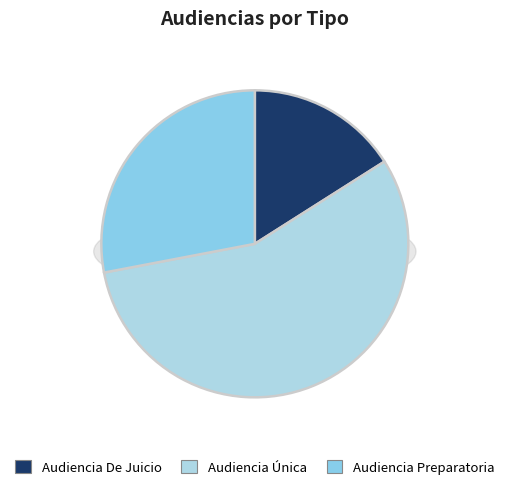

What percentage is NOT represented by Audiencia Única?

44.0%